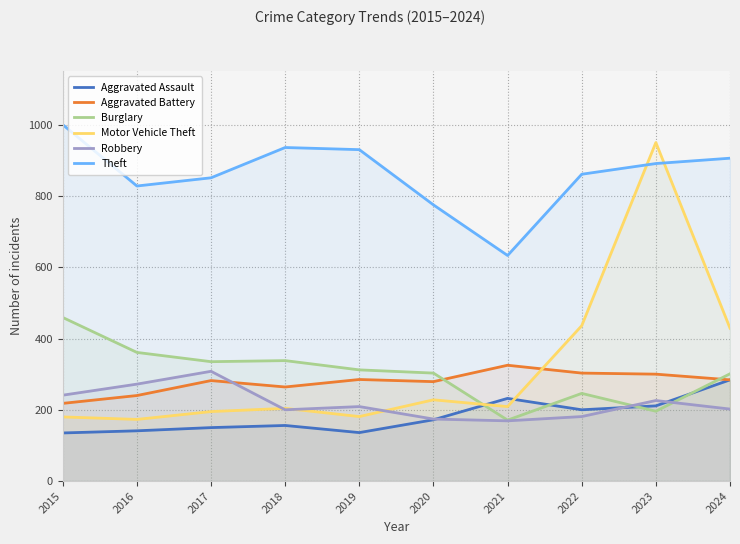

True or false: Aggravated Battery has a value of 303 at 2022.

True